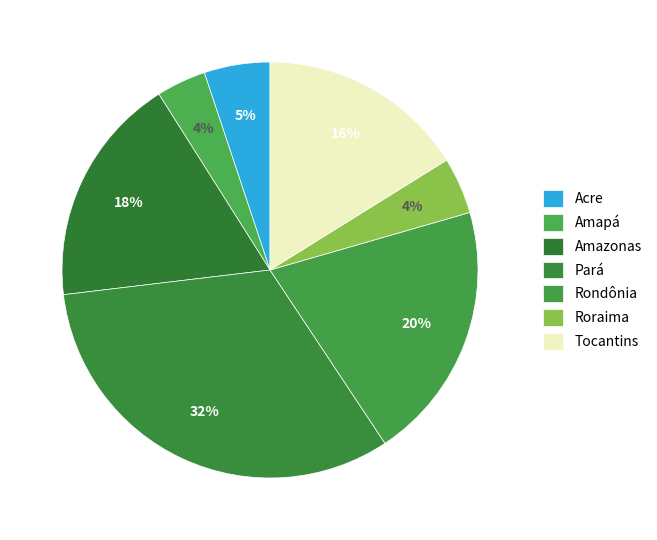

True or false: Roraima accounts for 4% of the total.

True